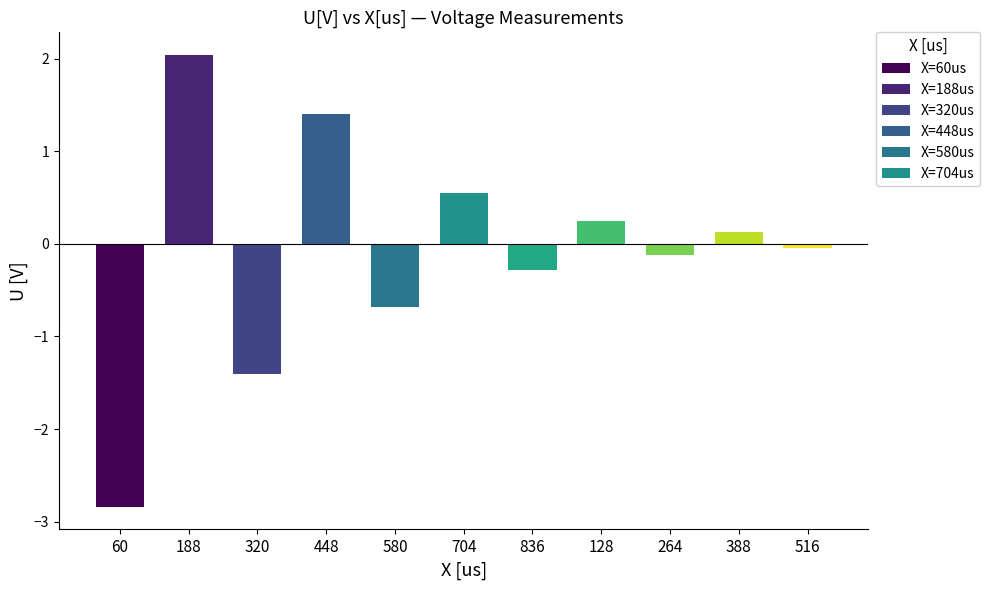

At which category does the chart reach its peak across all series?

188